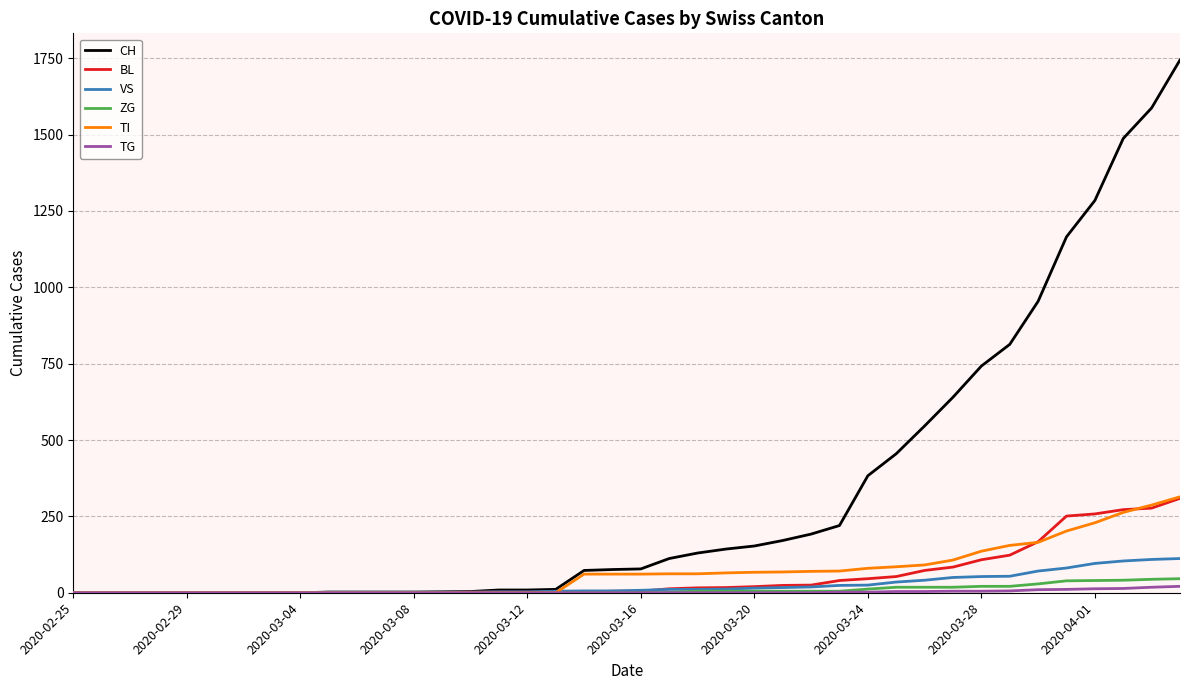

Which series has the widest spread of values?

CH